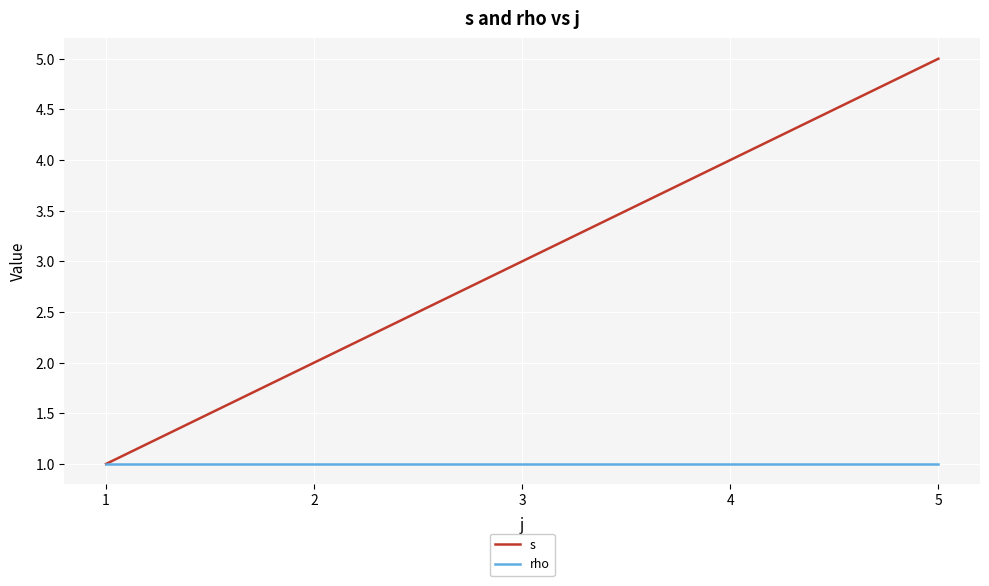

Is it true that rho equals 1 at 4?

True